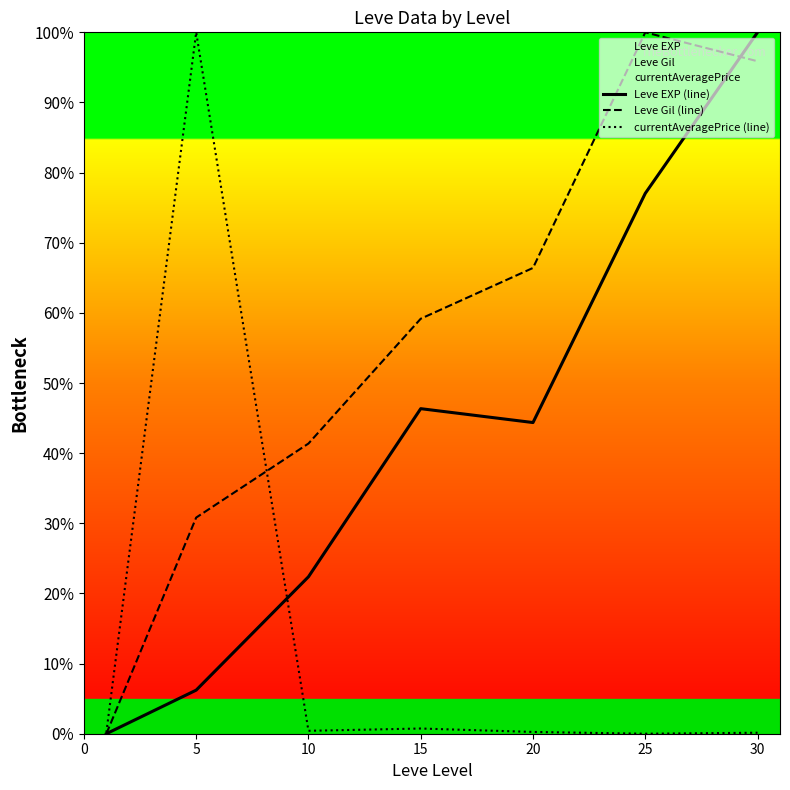

What is the total value across all series at 10?

64.2